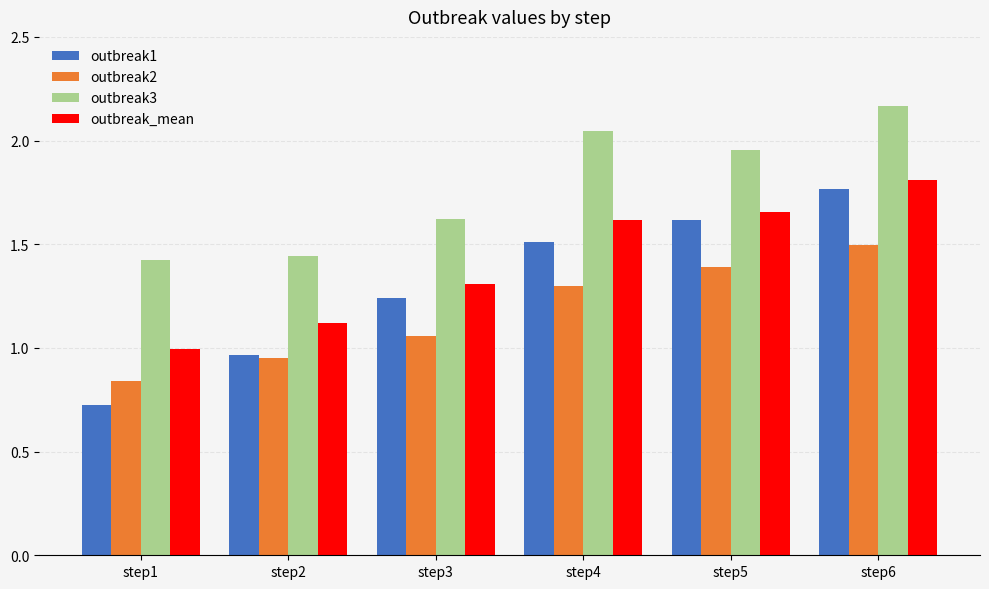

The outbreak3 series shows 1.4 at step2. True or false?

True